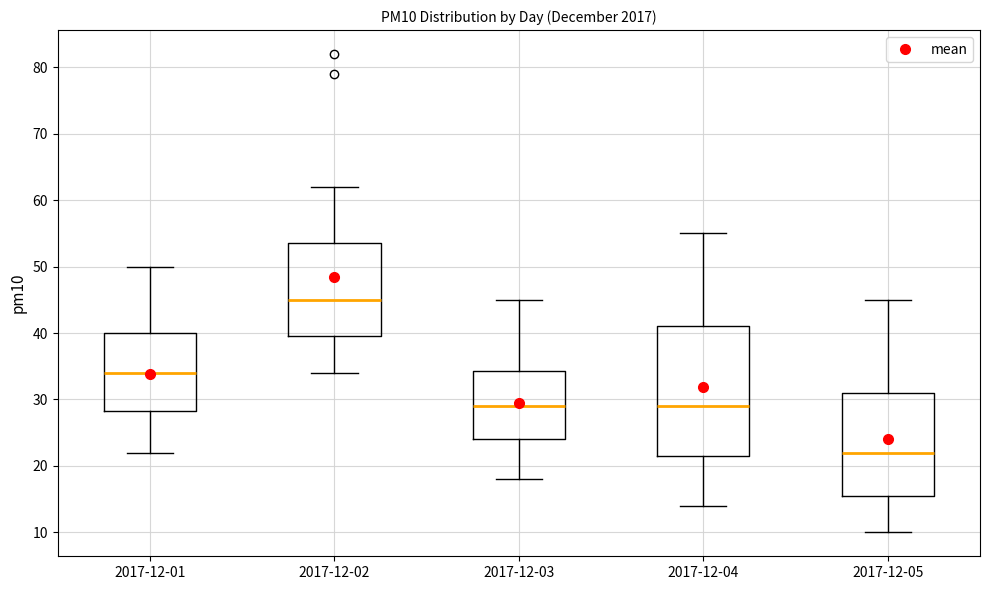

Where does the upper whisker of the box for 2017-12-05 end on the y-axis? The values are not printed on the chart, so give them approximately, as read against the axis.

45